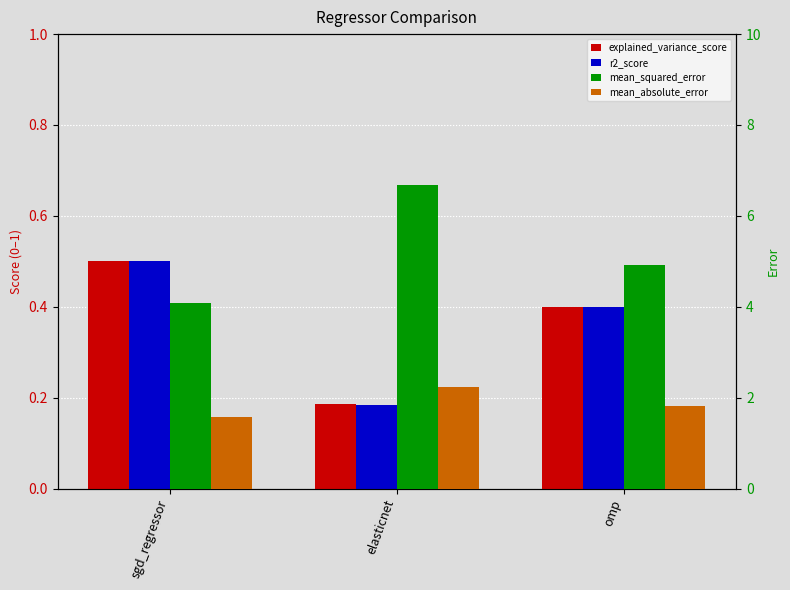

What is the label of the 2nd bar from the left?

elasticnet